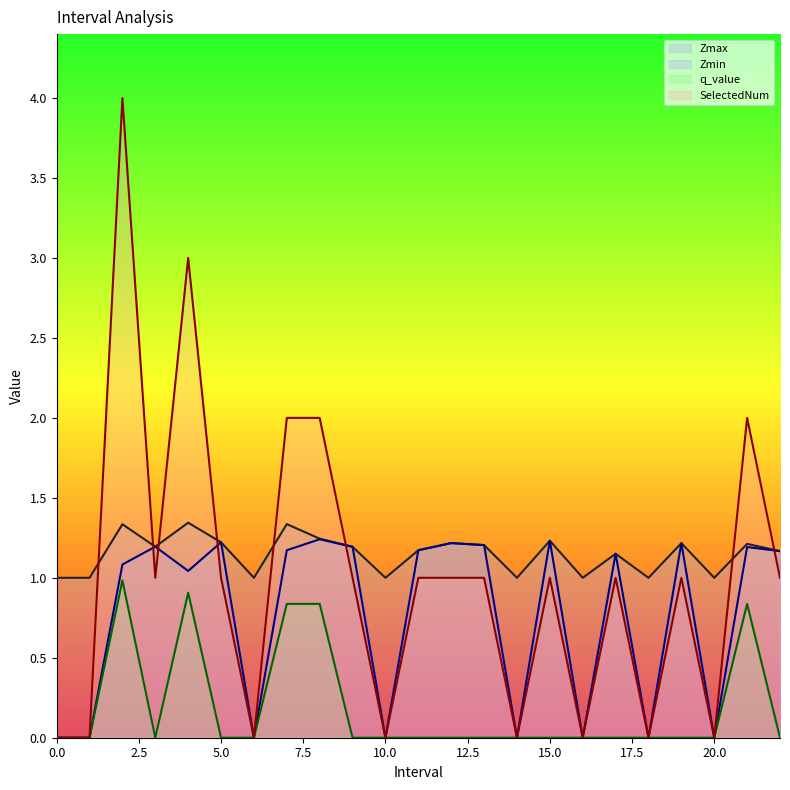

What is the maximum value shown in the chart?

4.0